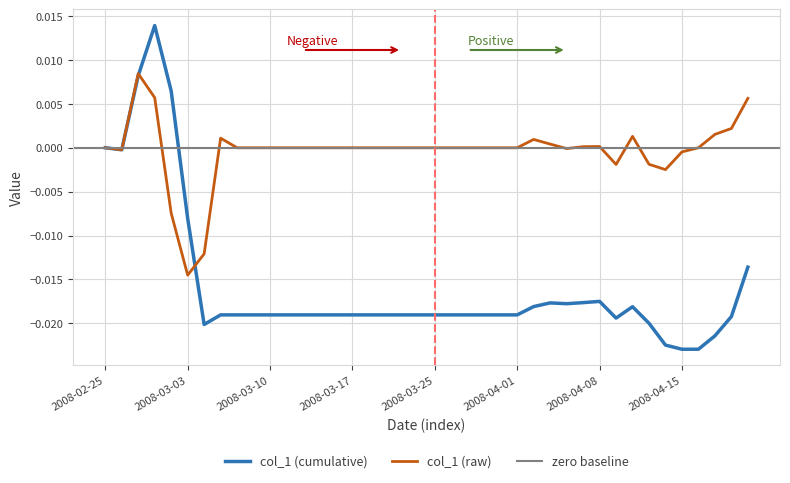

List the labels in order of value, smallest first.

2008-03-03, 2008-03-04, 2008-02-29, 2008-04-14, 2008-04-09, 2008-04-11, 2008-04-15, 2008-02-26, 2008-04-04, 2008-02-25, 2008-03-06, 2008-03-07, 2008-03-10, 2008-03-11, 2008-03-12, 2008-03-13, 2008-03-14, 2008-03-17, 2008-03-18, 2008-03-19, 2008-03-20, 2008-03-24, 2008-03-25, 2008-03-26, 2008-03-27, 2008-03-28, 2008-03-31, 2008-04-01, 2008-04-16, 2008-04-07, 2008-04-08, 2008-04-03, 2008-04-02, 2008-03-05, 2008-04-10, 2008-04-17, 2008-04-18, 2008-04-21, 2008-02-28, 2008-02-27